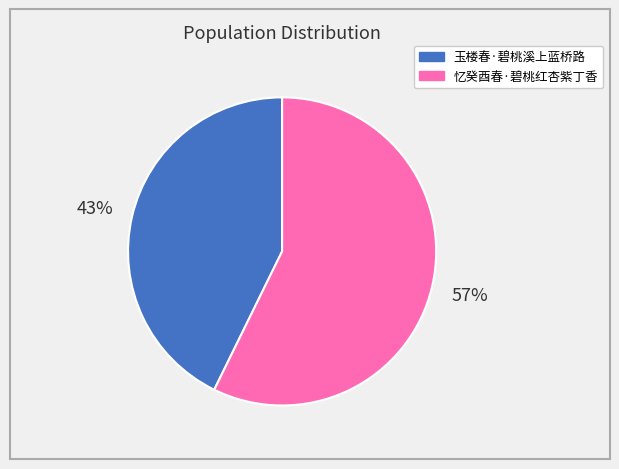

Combined, do 忆癸酉春·碧桃红杏紫丁香 and 玉楼春·碧桃溪上蓝桥路 account for over 50%?

Yes